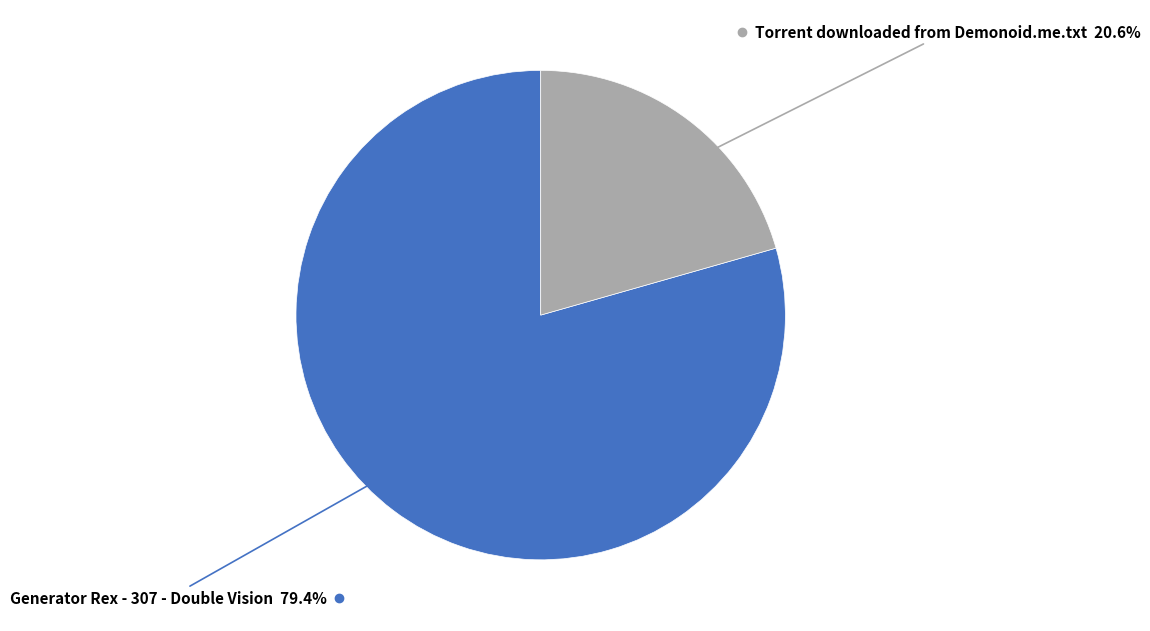

To the nearest percent, what is the difference between the Torrent downloaded from Demonoid.me.txt and Generator Rex - 307 - Double Vision slice percentages?

59%